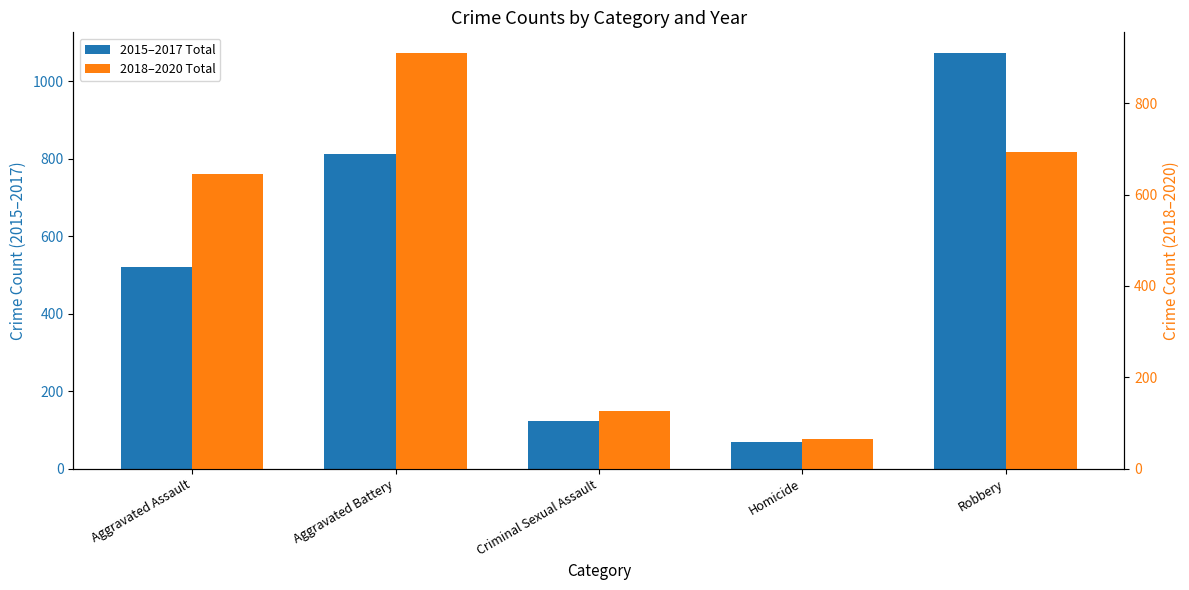

Which series has the widest spread of values?

2015–2017 Total